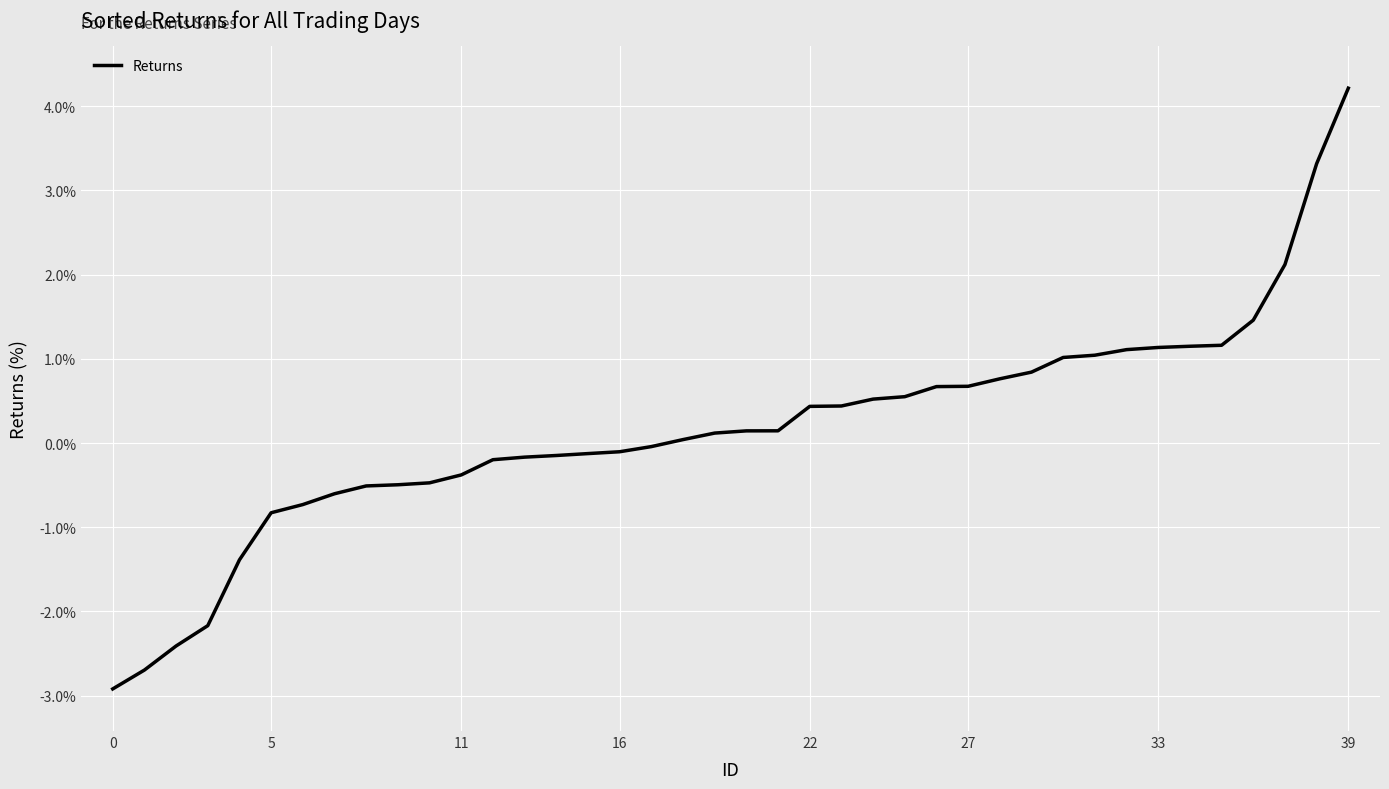

What is the smallest value displayed?

-2.9